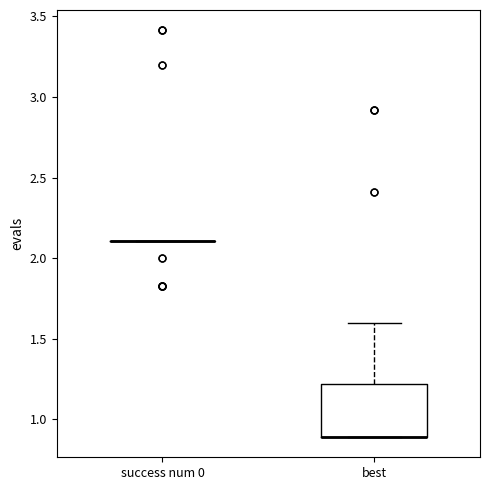

Reading left to right, transcribe this box plot: for each box, give where its median line is, the range the box spans, and where its two whiskers end, as read against the y-axis. The values are not printed on the chart, so give them approximately, as read against the axis.

success num 0: box collapsed to a line at 2.1, whiskers 2.1 to 2.1
best: median 0.9 (drawn on the box's lower edge), box 0.9 to 1.2, whiskers 0.9 to 1.6